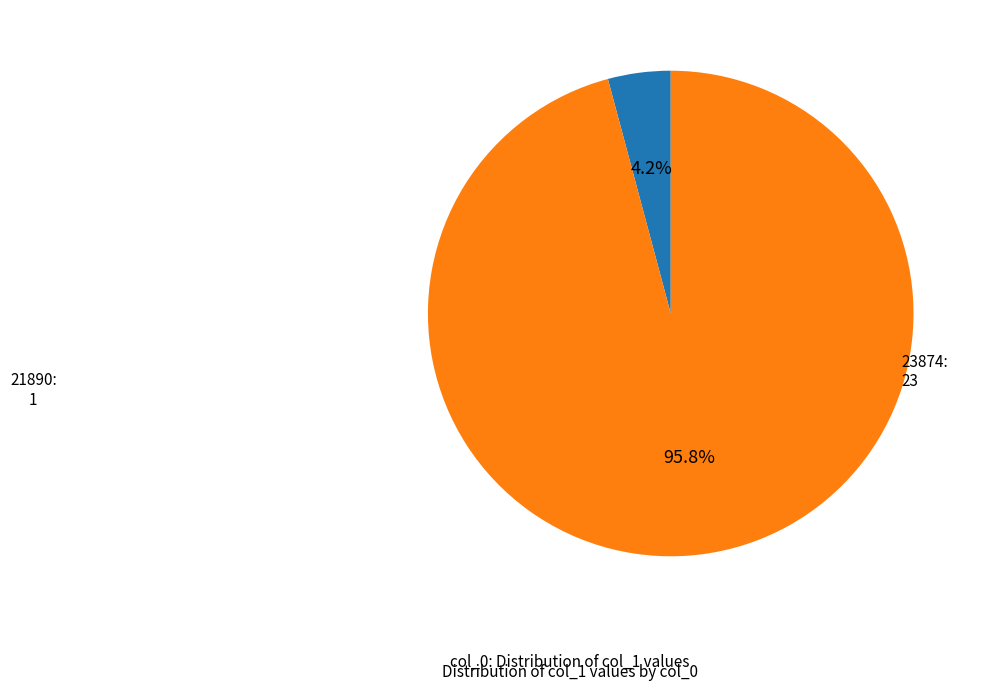

Which slice is the smallest?

21890